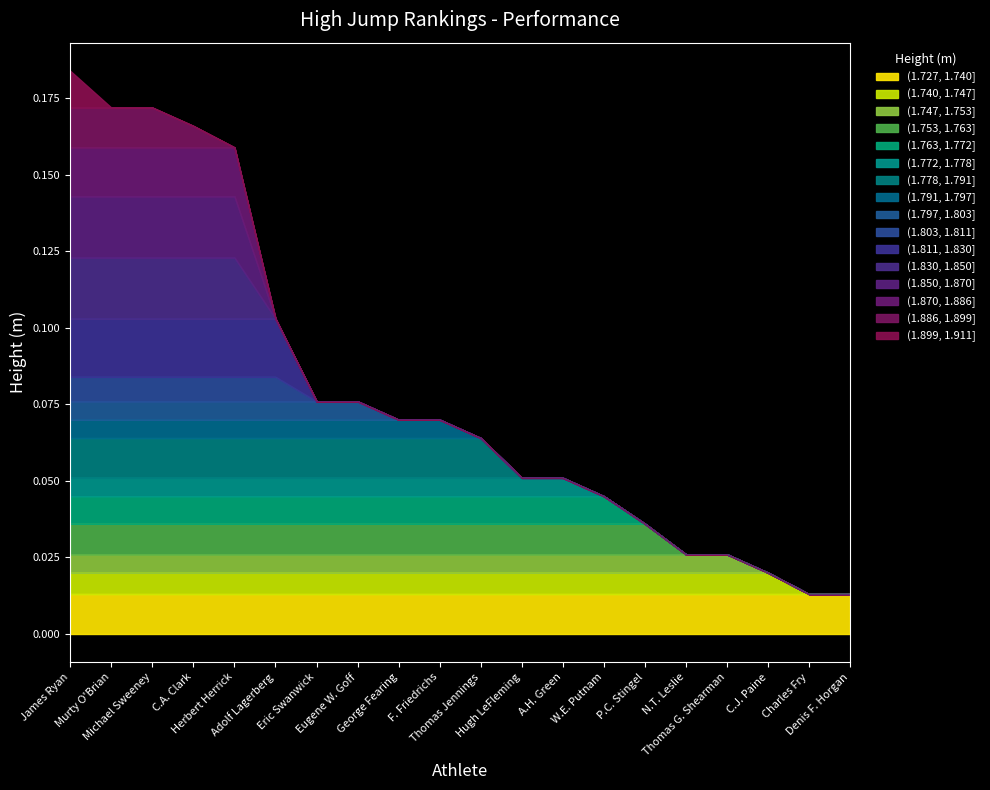

The value of Rank at Hugh LeFleming is 0.1. True or false?

True